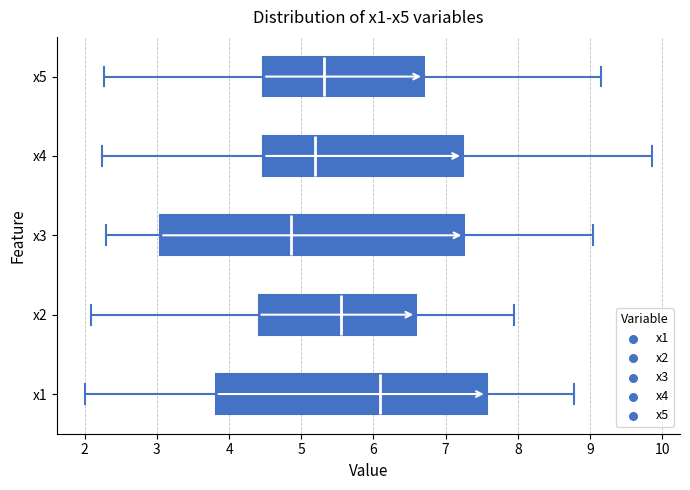

Comparing the boxes themselves (not the whiskers), which one is the widest?

x3